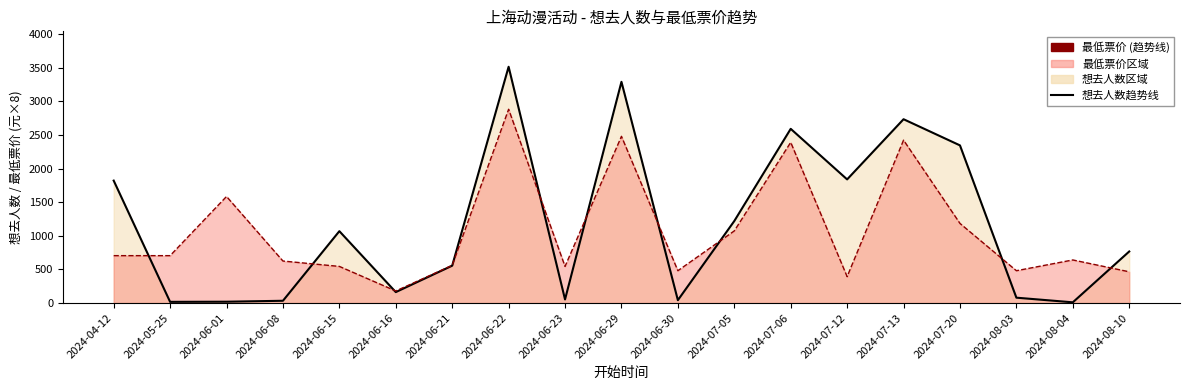

What position from the left is 2024-04-12?

1